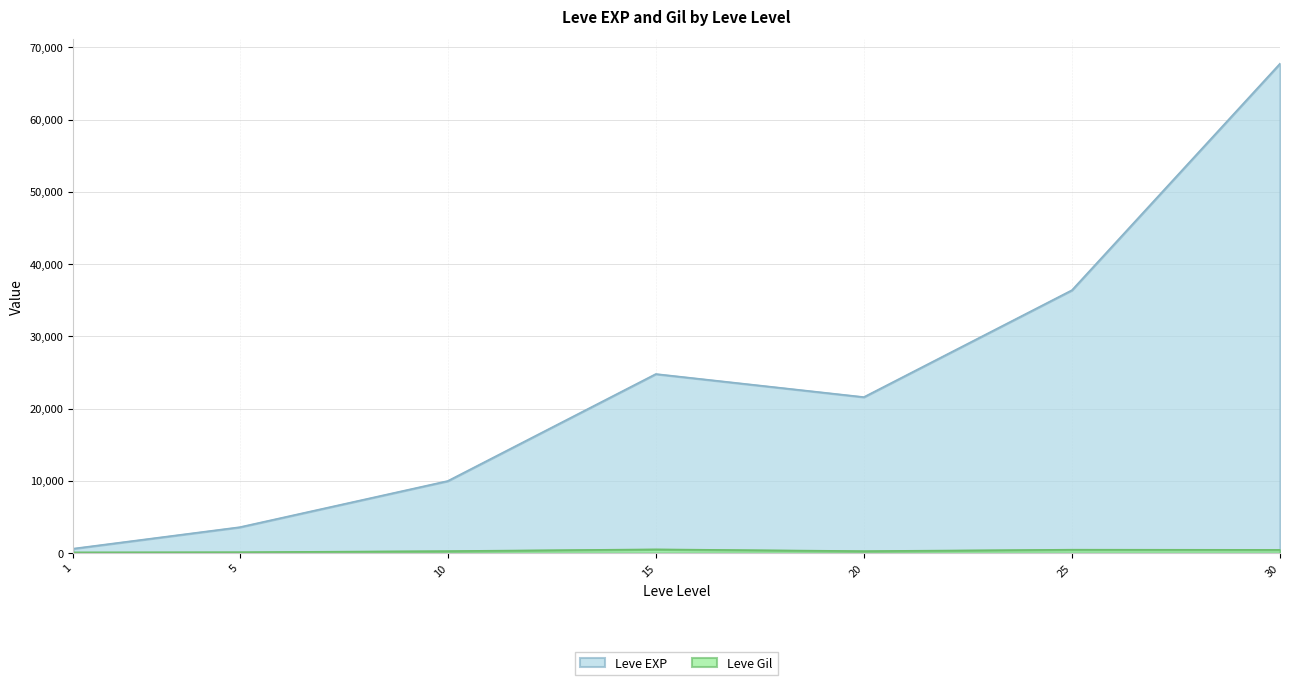

Reading right to left, transcribe all the data shown in this chart.

Leve EXP: 67730	36390	21600	24790	9990	3600	630
Leve Gil: 463	485	290	529	293	139	113